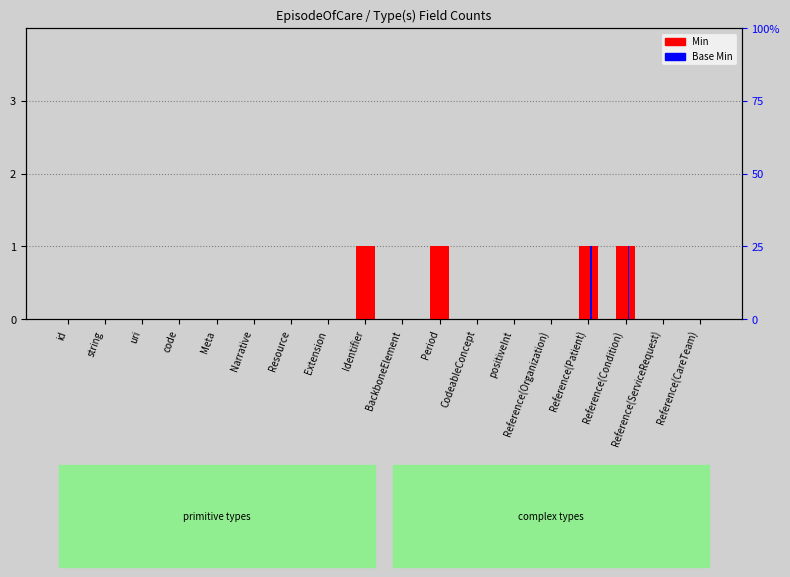

How many groups of bars are there?

18